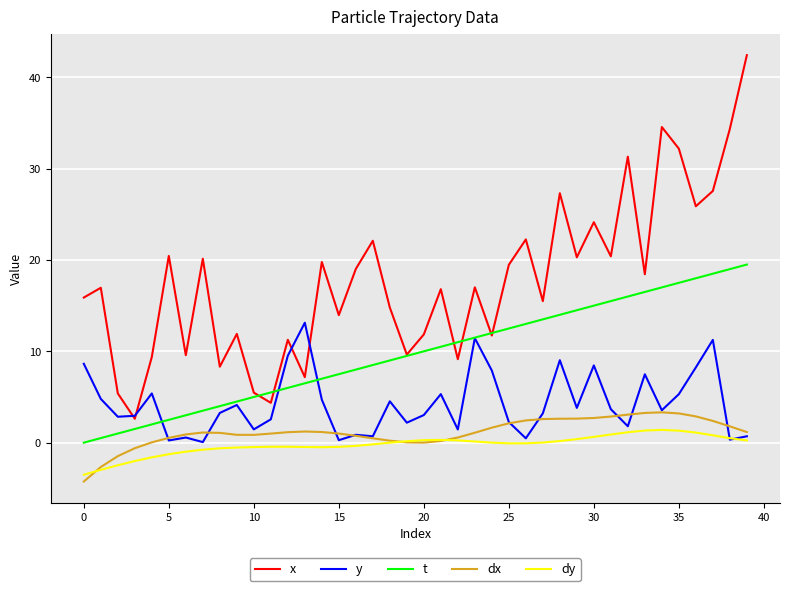

What is the greatest value displayed?

42.4